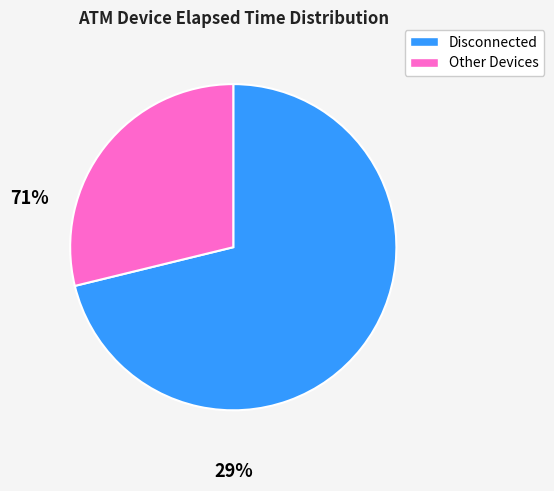

Does any single category account for the majority?

Yes